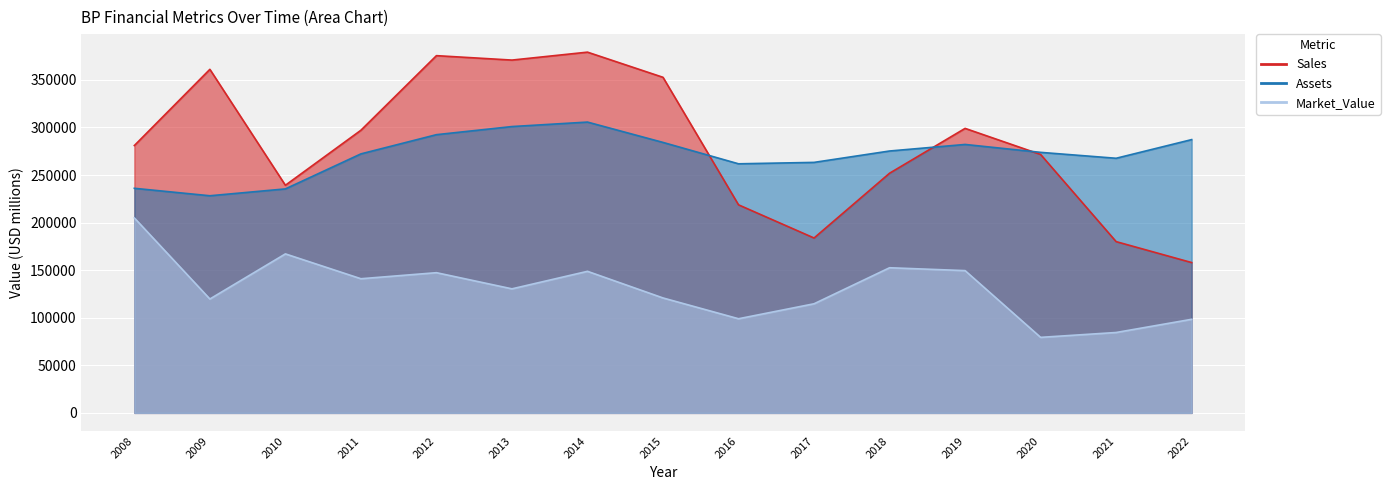

Reading right to left, what are all the values shown in this chart?

Sales: 158010	180022	271639	299065	251939	183834	218702	352753	379204	370866	375517	297107	239270	361140	281030
Assets: 287272	267654	273864	282176	275287	263316	261832	284305	305690	300987	292457	272262	235450	228240	236080
Market_Value: 98378	84505	79390	149548	152567	114695	98954	120813	148814	130394	147376	141014	167130	119700	204940